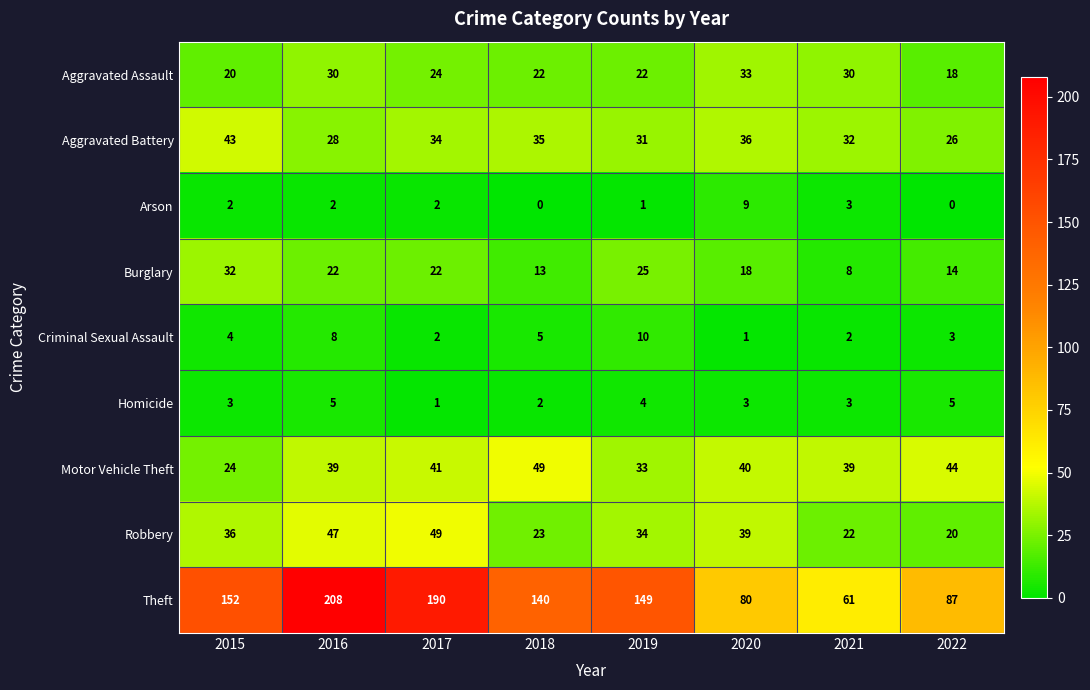

At which label does Arson reach its peak?

2020